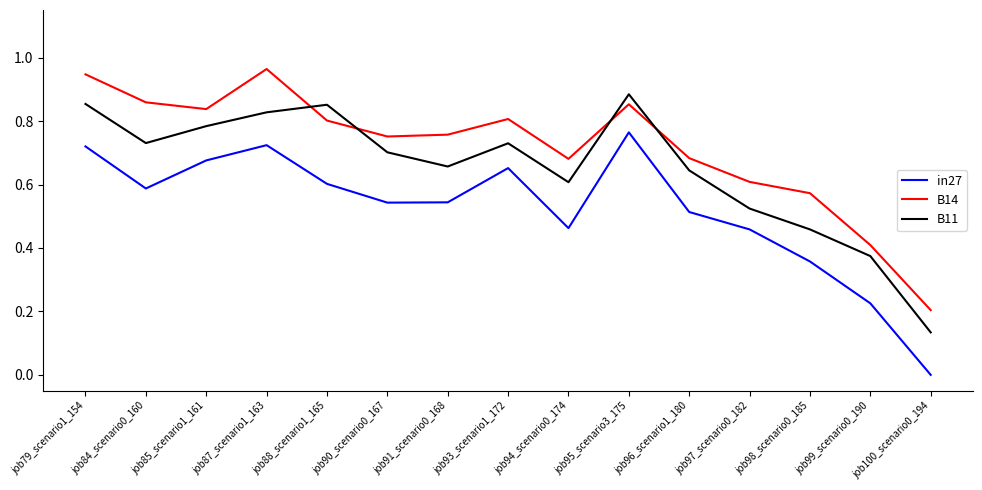

True or false: in27 and B14 cross at least once.

False